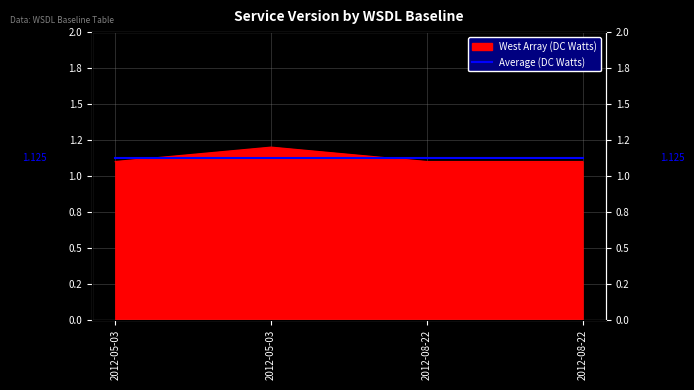

What is the sum of all values?

4.5